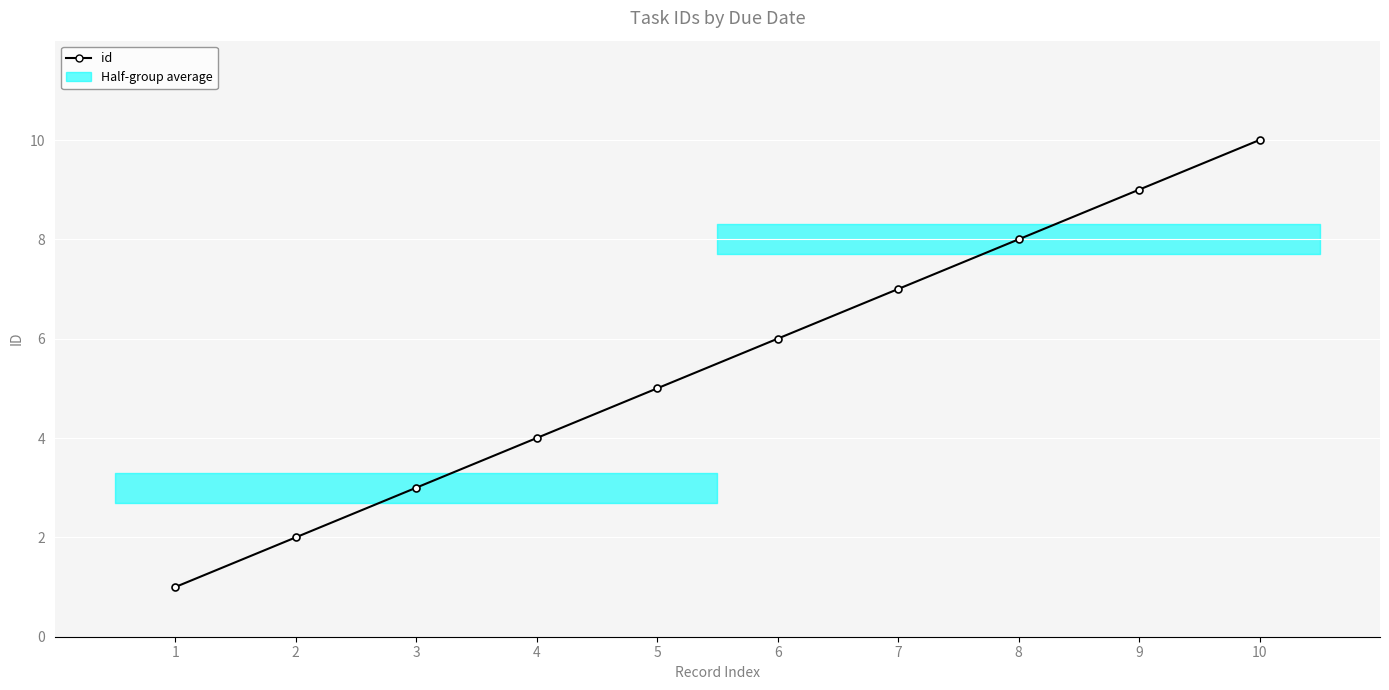

Which has a higher value, 7 or 3?

7